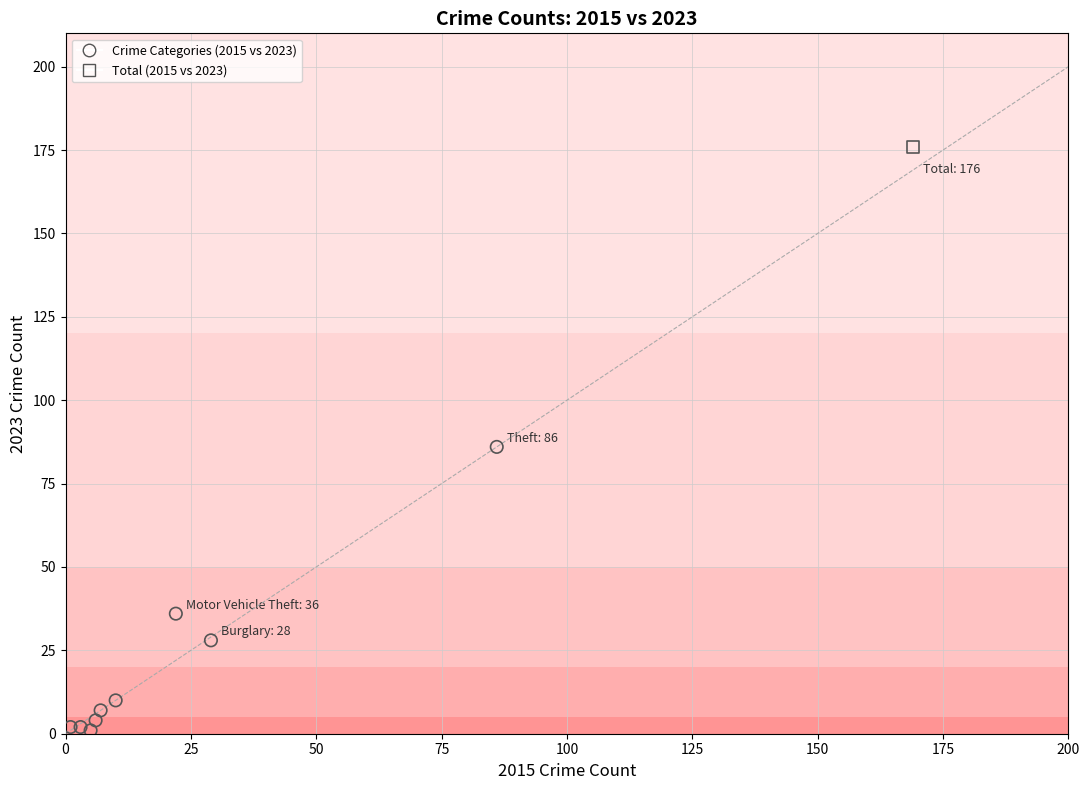

What are all the series names shown in the legend?

Crime Categories (2015 vs 2023), Total (2015 vs 2023)